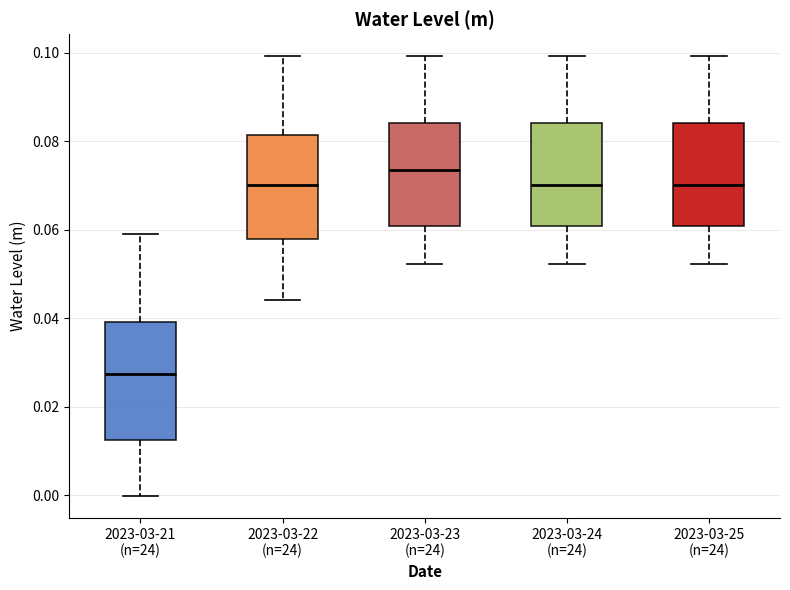

Which box has the lowest median line?

2023-03-21 (n=24)